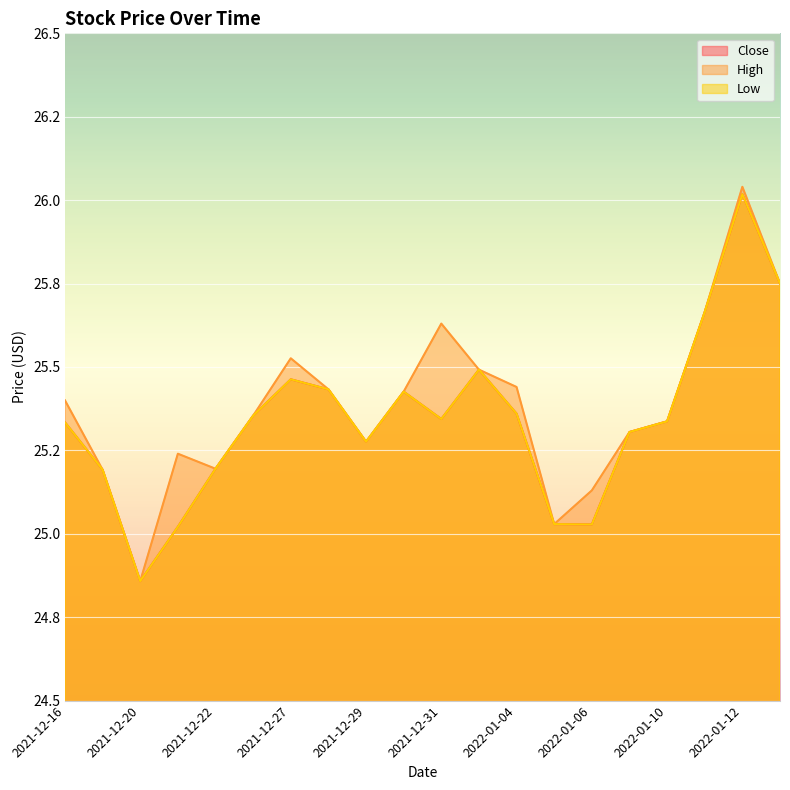

At which category does Low reach its first local valley?

2021-12-20